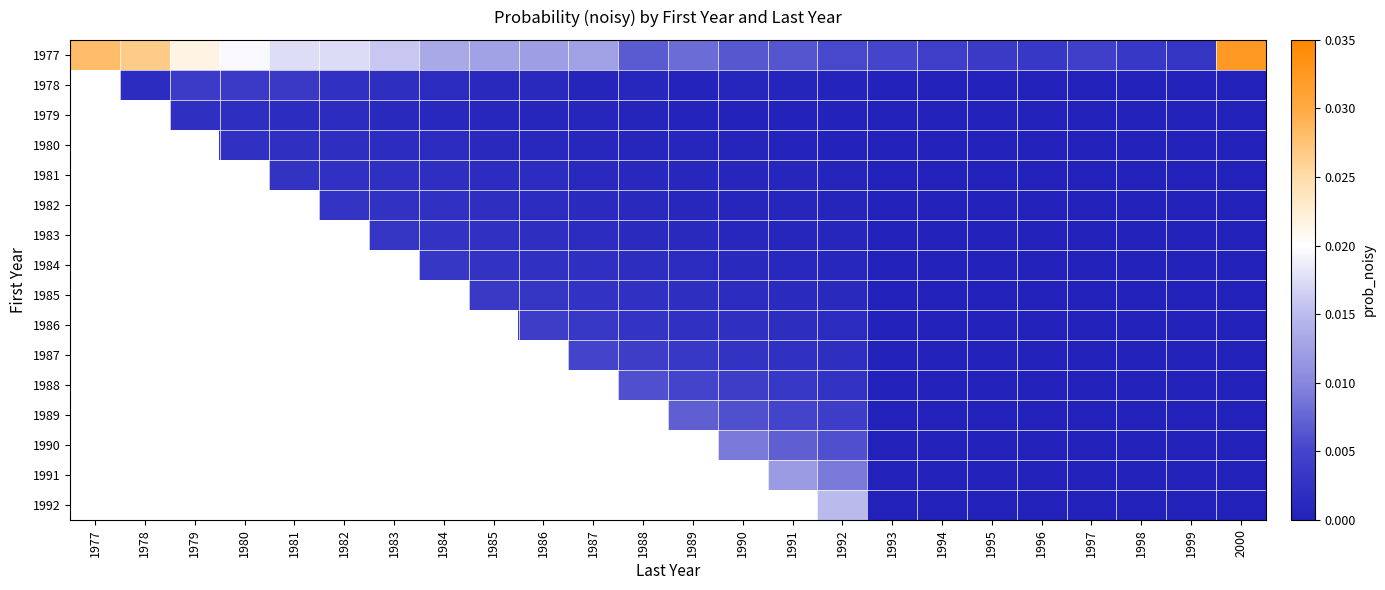

The 1982 series shows 0.0 at 1989. True or false?

False